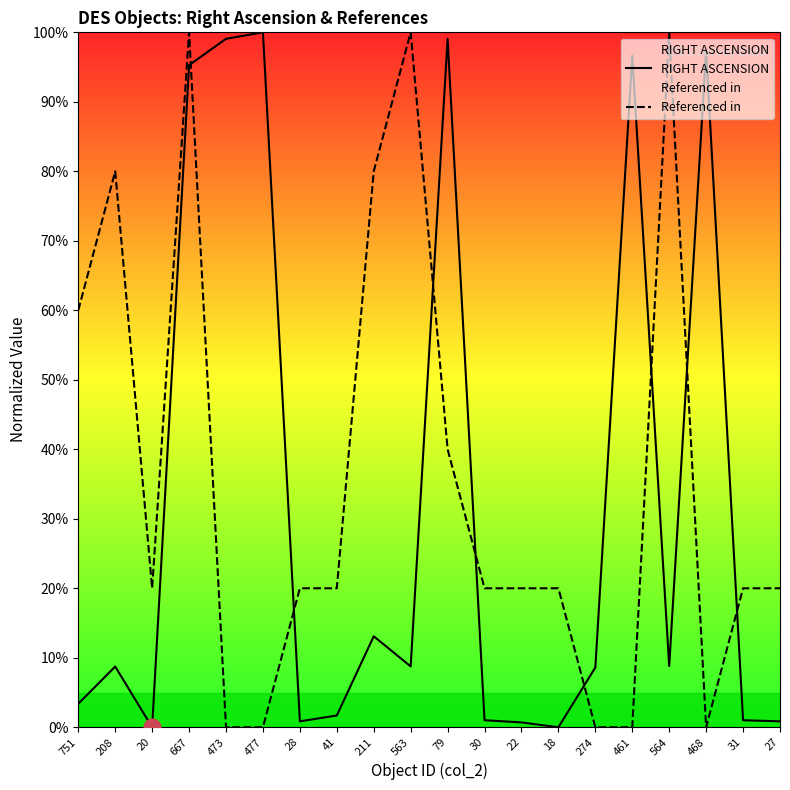

What position from the left is 473?

5